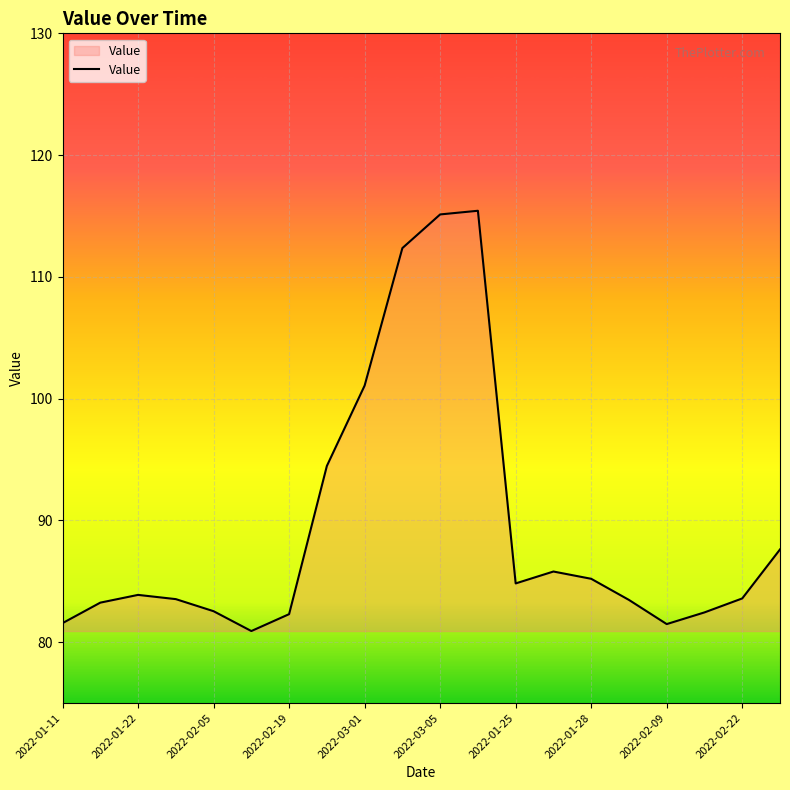

What is the greatest value displayed?

115.4